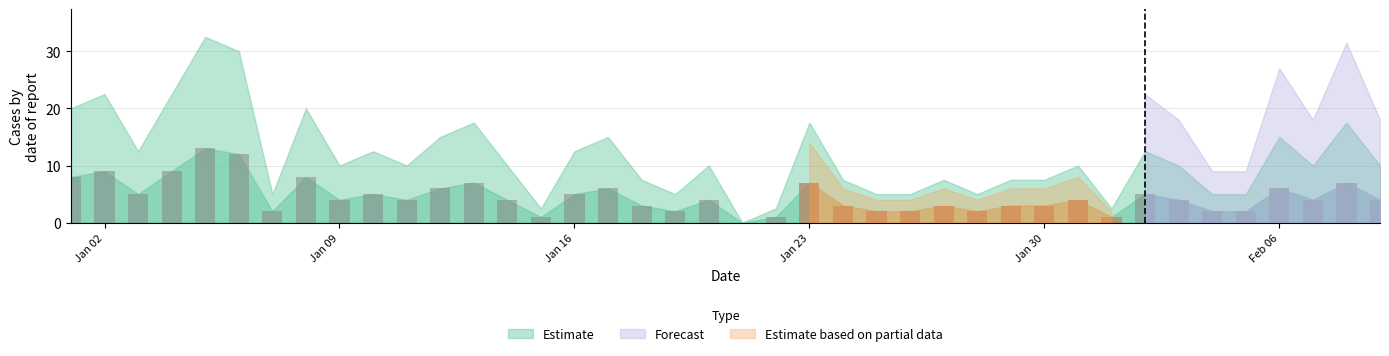

Rank the categories by value from highest to lowest.

2023-01-05, 2023-01-06, 2023-01-02, 2023-01-04, 2023-01-01, 2023-01-08, 2023-01-13, 2023-01-23, 2023-02-08, 2023-01-12, 2023-01-17, 2023-02-06, 2023-01-03, 2023-01-10, 2023-01-16, 2023-02-02, 2023-01-09, 2023-01-11, 2023-01-14, 2023-01-20, 2023-01-31, 2023-02-03, 2023-02-07, 2023-02-09, 2023-01-18, 2023-01-24, 2023-01-27, 2023-01-29, 2023-01-30, 2023-01-07, 2023-01-19, 2023-01-25, 2023-01-26, 2023-01-28, 2023-02-04, 2023-02-05, 2023-01-15, 2023-01-22, 2023-02-01, 2023-01-21